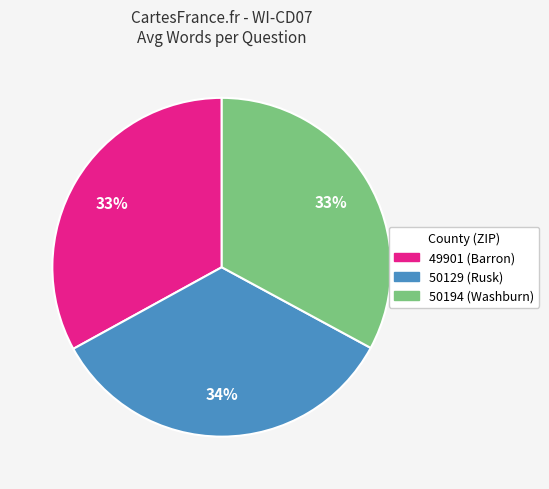

Do 50129 (Rusk) and 50194 (Washburn) together represent more than half of the pie?

Yes